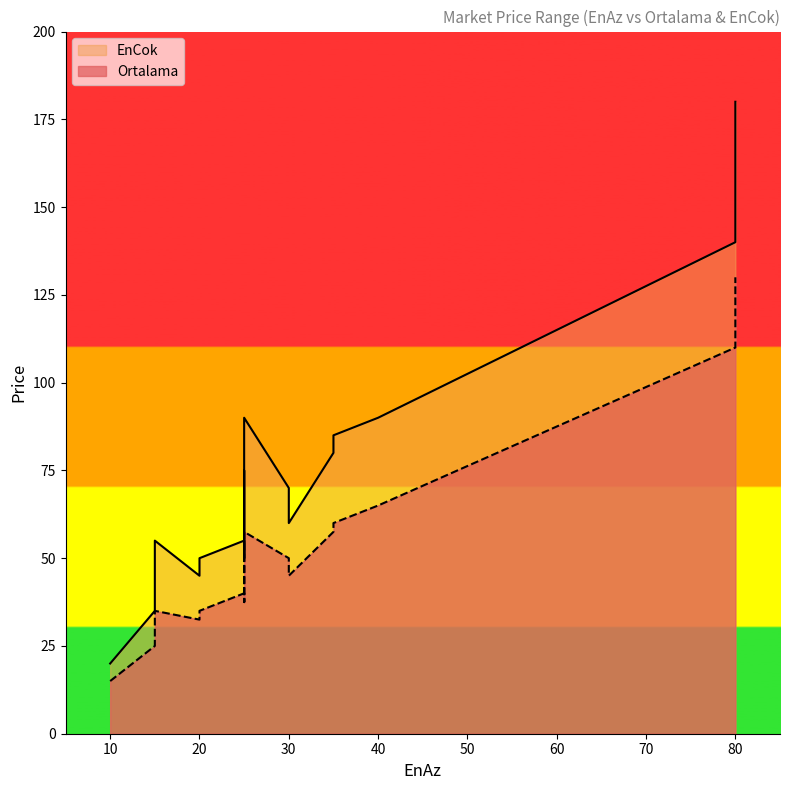

Which series has the largest total across all categories?

EnCok